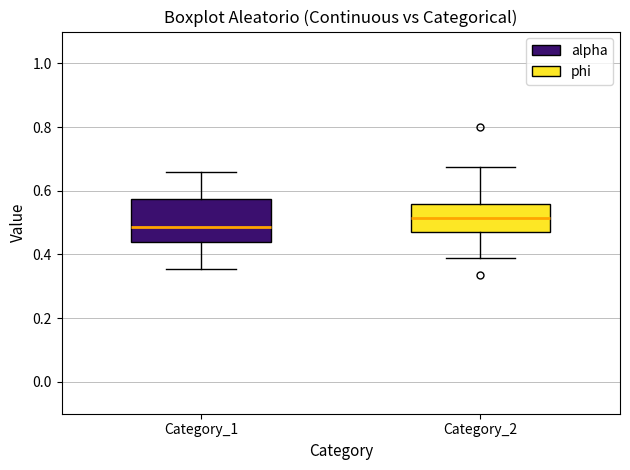

Which box is the tallest, from its lower edge to its upper edge?

Category_1